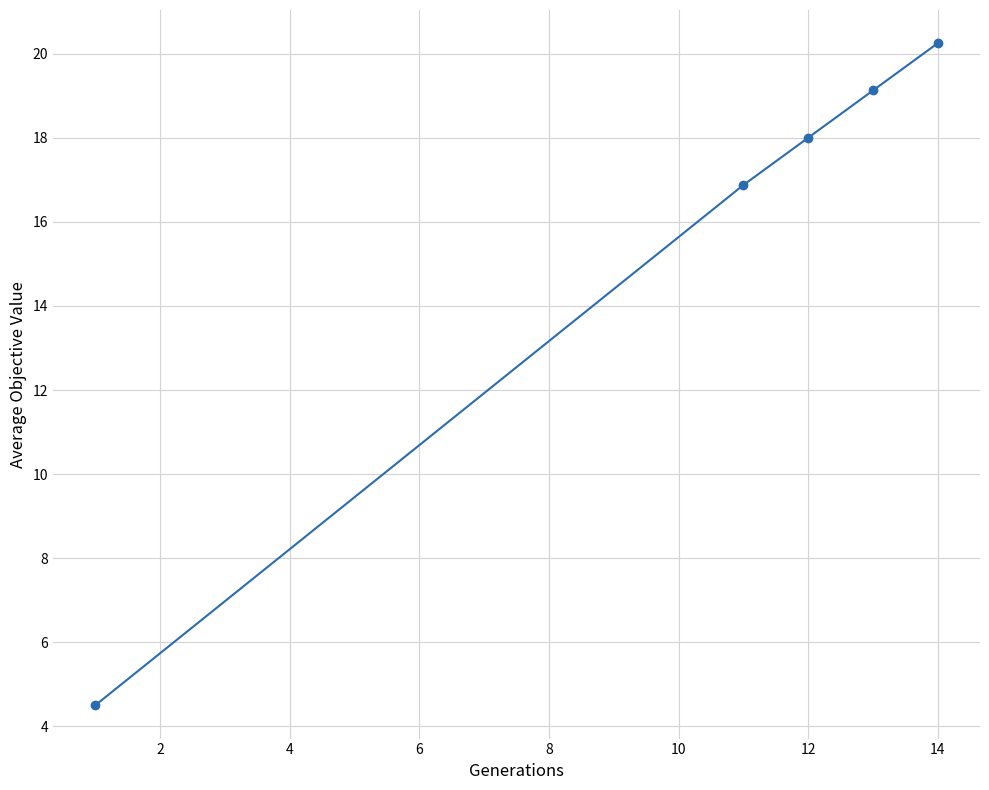

What is the average value?

15.8